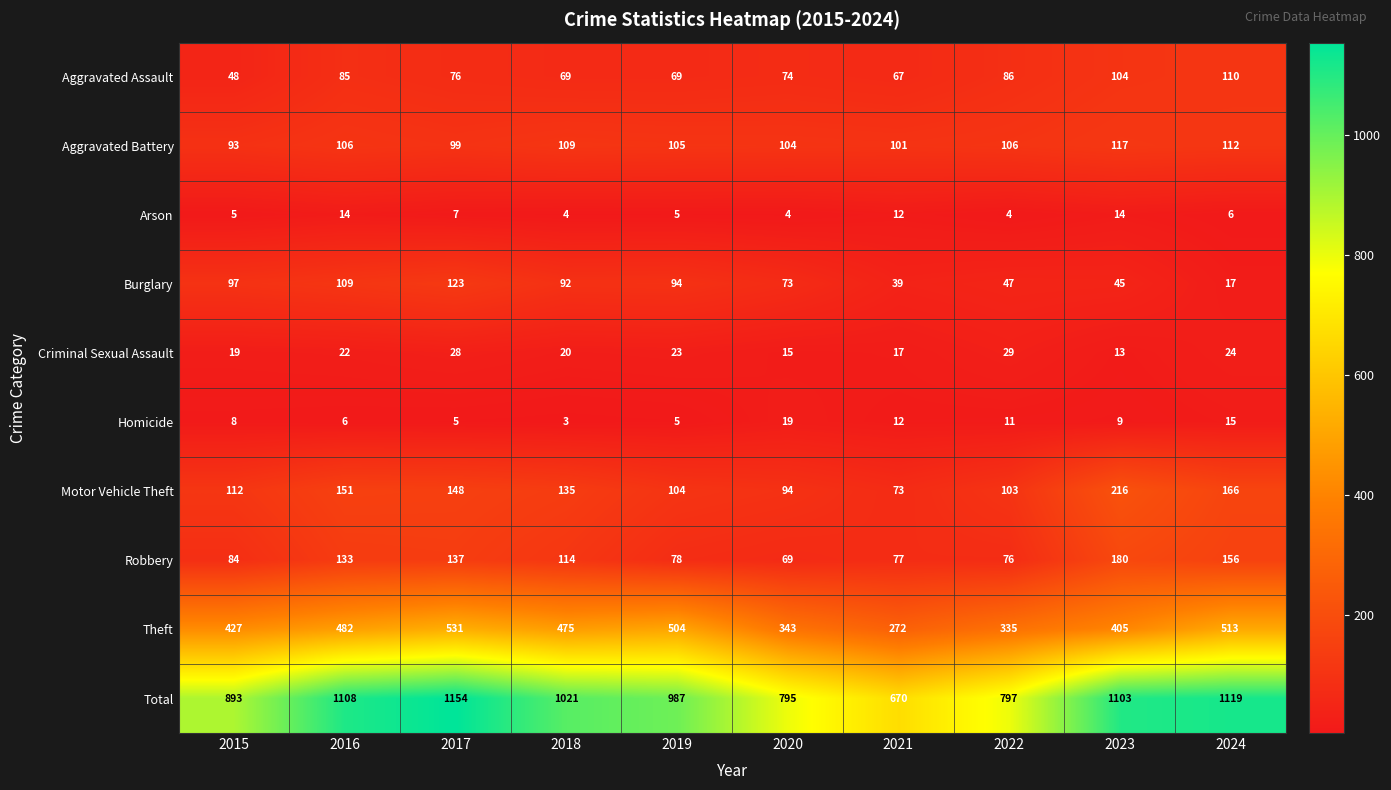

Count the number of categories in the chart.

10